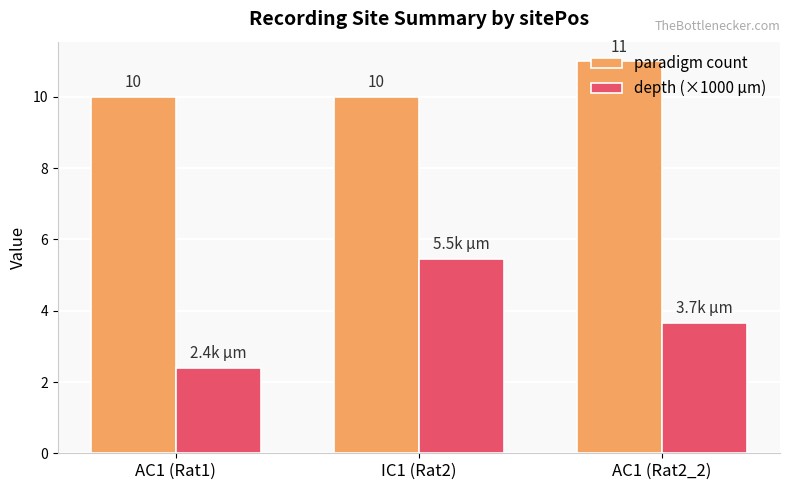

What is the sum of the depth (×1000 µm) values at AC1 (Rat1) and AC1 (Rat2_2)?

6.1